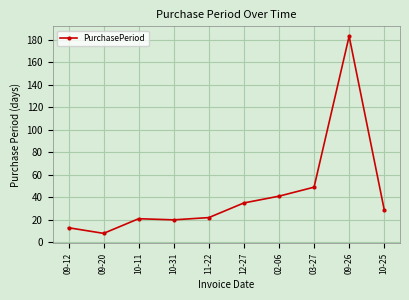

Read the value at 10-11, to the nearest 5.

20